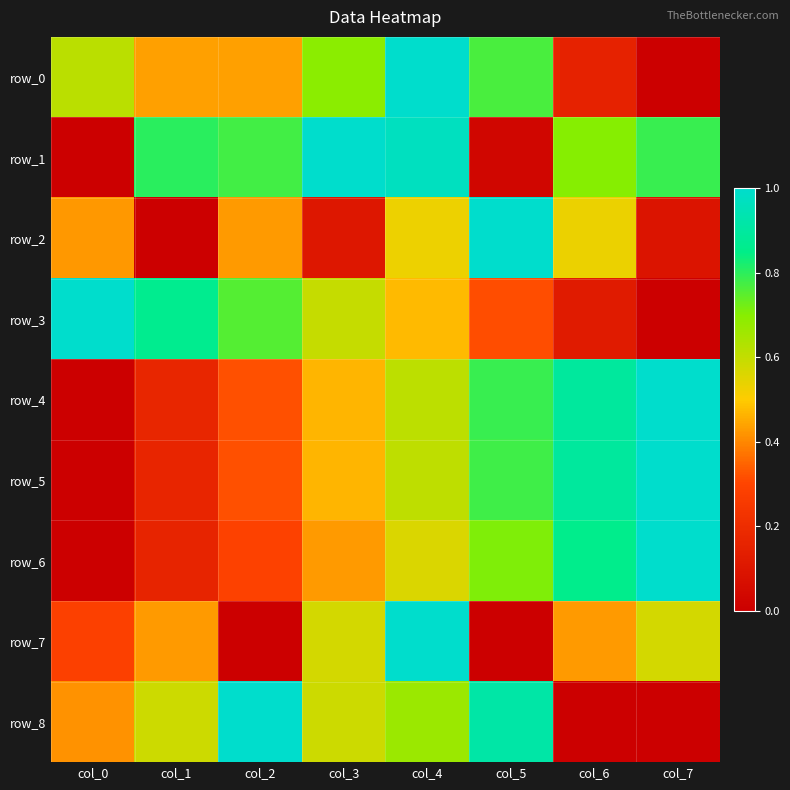

At which category is the sum across all series the highest?

col_4